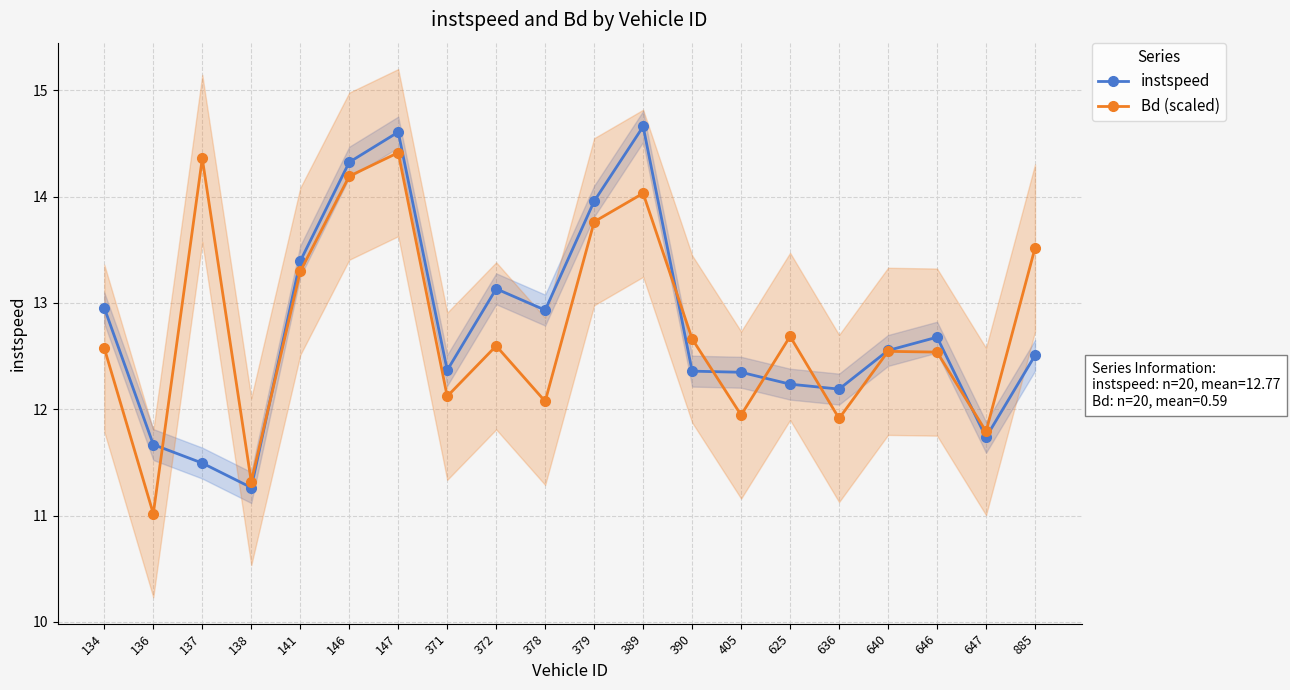

At which label is Bd (scaled) closest to 12?

405